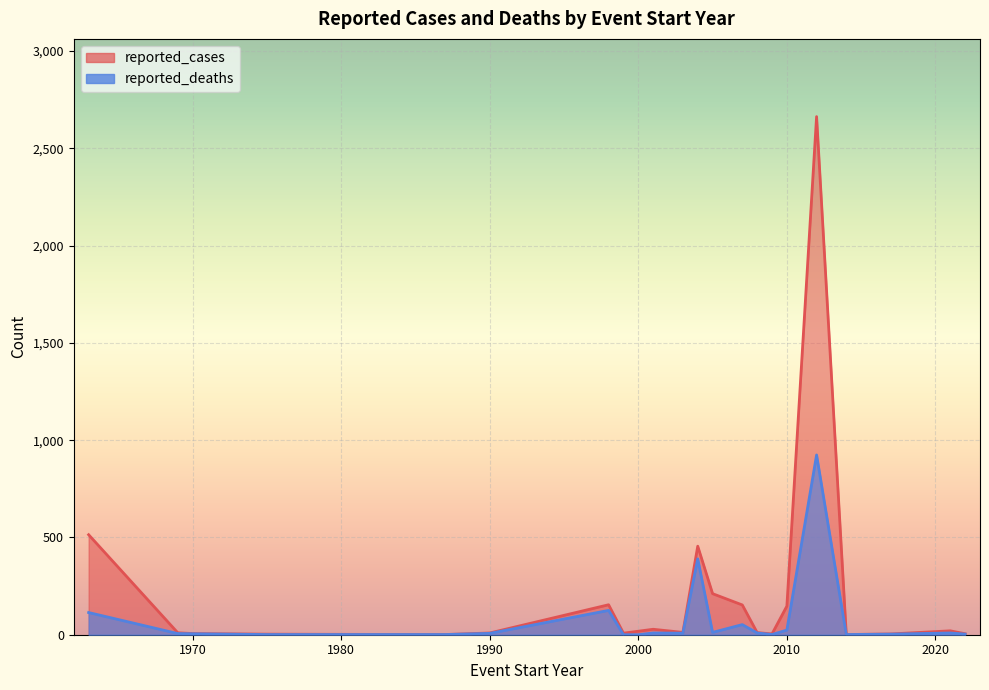

At how many categories does at least one series exceed 1541?

1